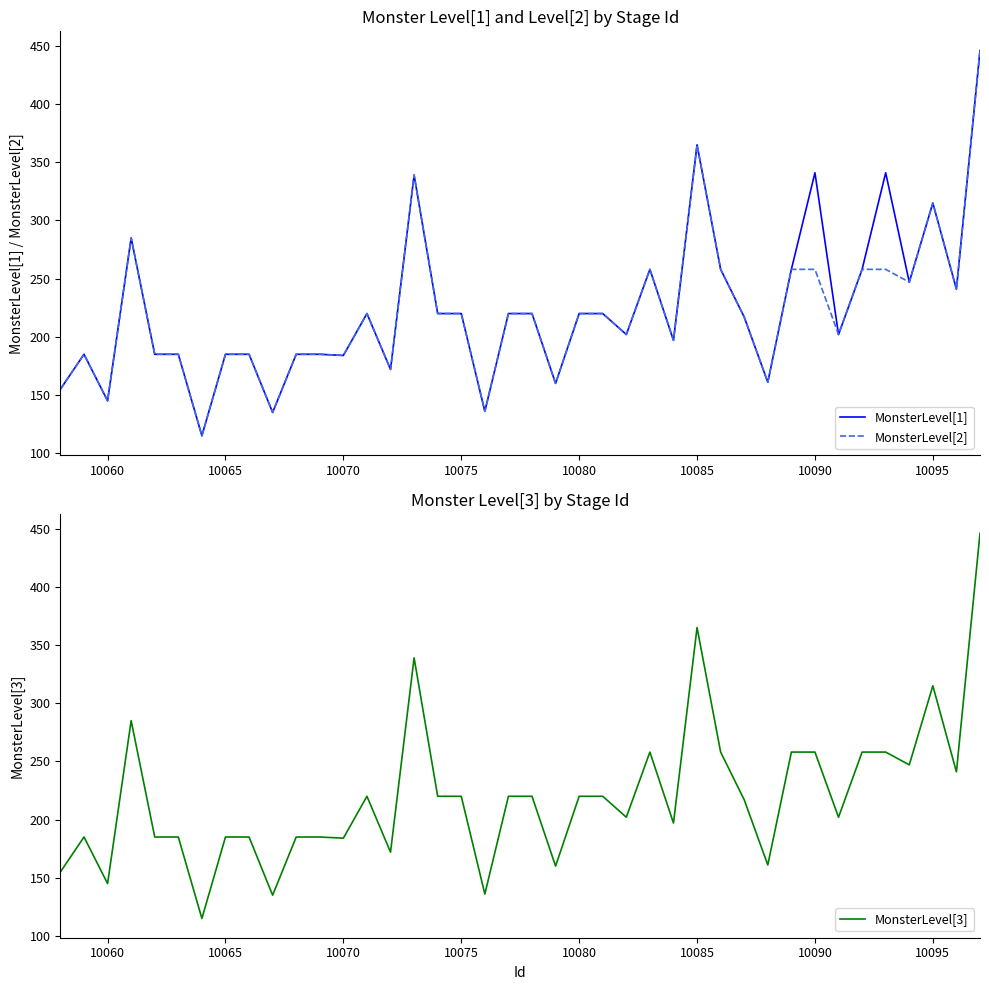

True or false: MonsterLevel[2] has a value of 145 at 10060.

True